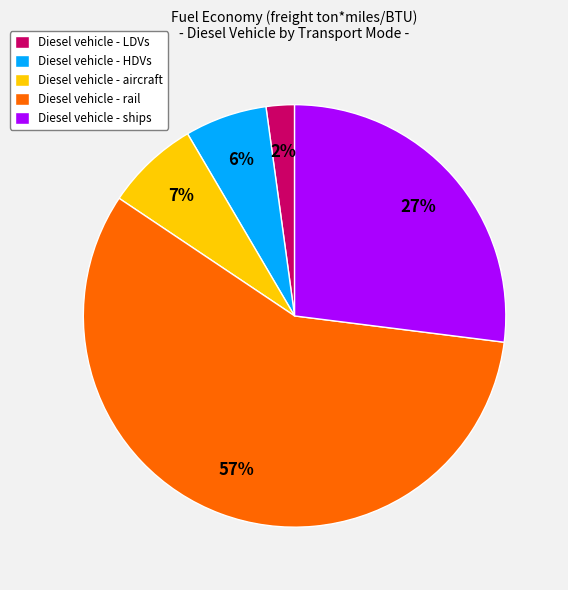

Between Diesel vehicle - rail and Diesel vehicle - ships, which is larger?

Diesel vehicle - rail